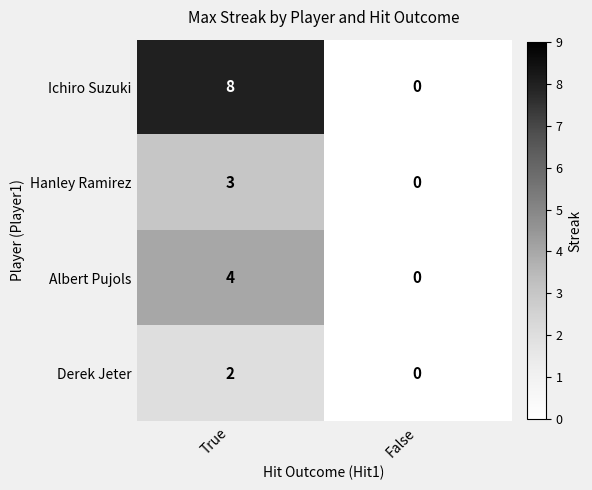

List the labels in order of Derek Jeter value, largest first.

True, False